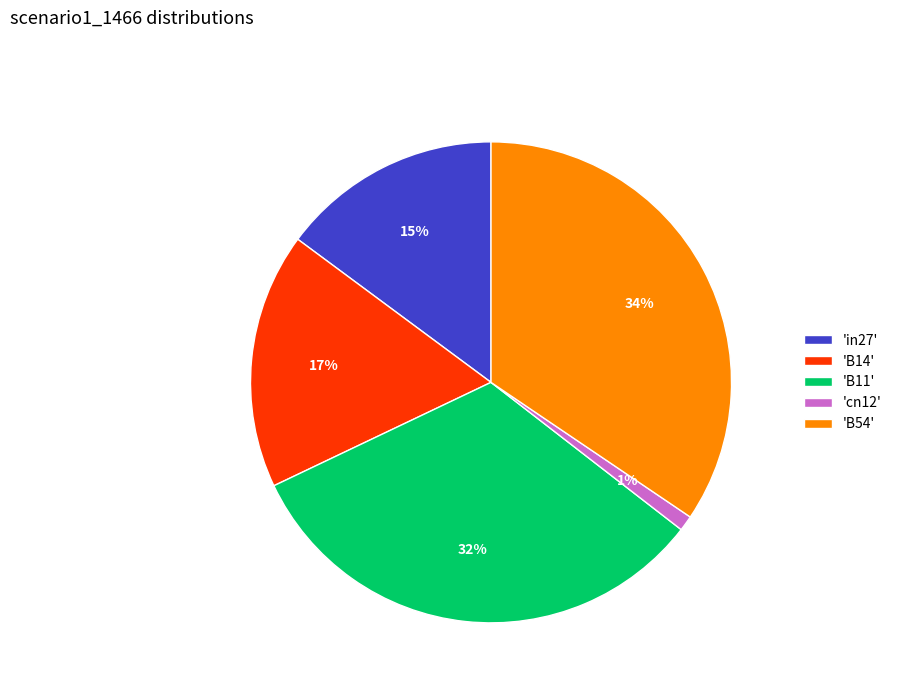

To the nearest percent, what is the average slice percentage?

20%